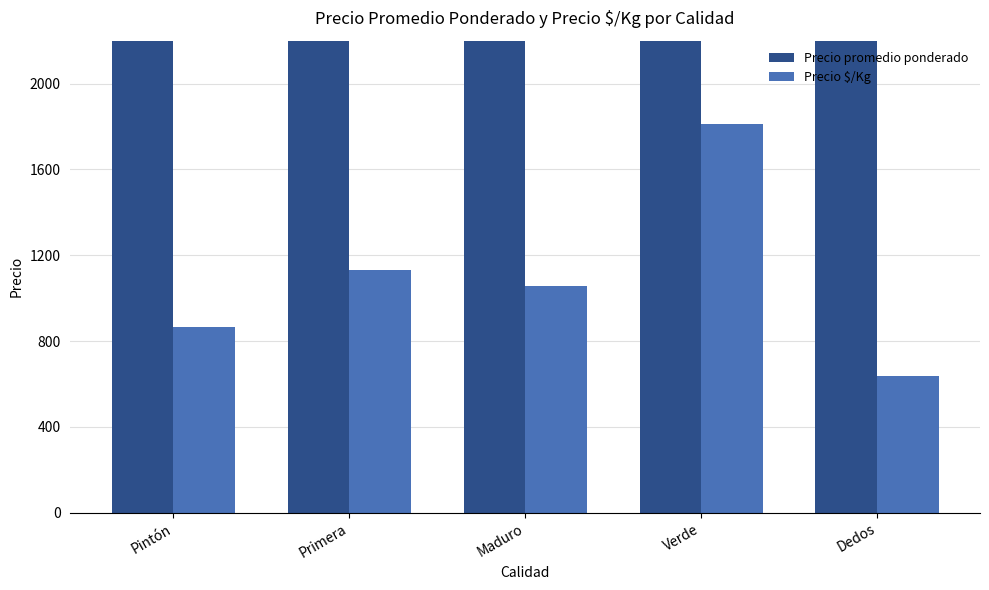

What is the value of the Precio promedio ponderado bar at the 4th from the left?

36125